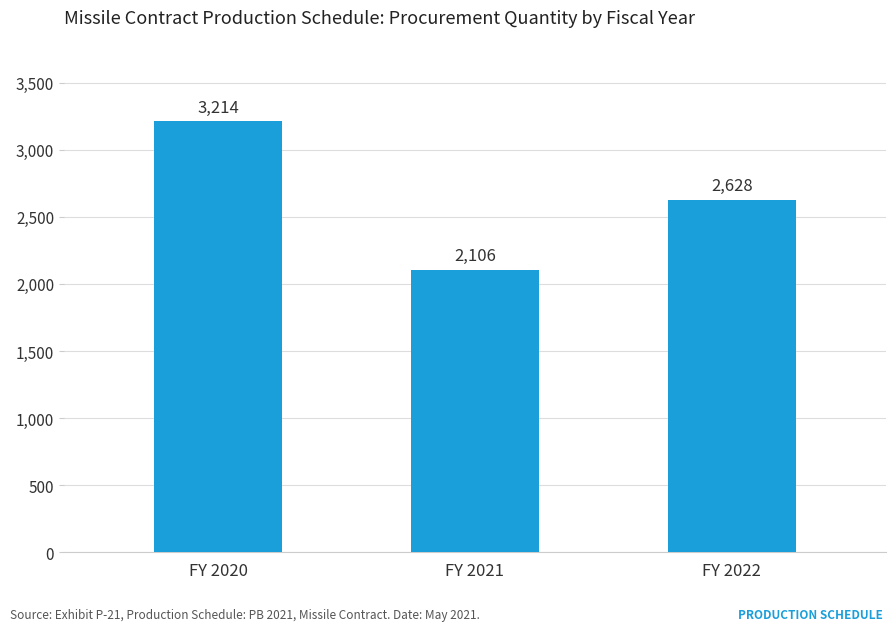

What is the difference between the values at FY 2021 and FY 2022?

522